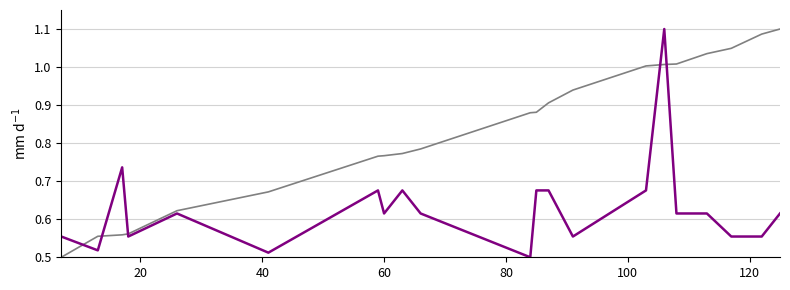

Reading left to right, what are all the values shown in this chart?

MATCH_CODE: 0.5	0.6	0.6	0.6	0.6	0.7	0.8	0.8	0.8	0.8	0.9	0.9	0.9	0.9	1.0	1.0	1.0	1.0	1.0	1.1	1.1
OVERS: 0.6	0.5	0.7	0.6	0.6	0.5	0.7	0.6	0.7	0.6	0.5	0.7	0.7	0.6	0.7	1.1	0.6	0.6	0.6	0.6	0.6